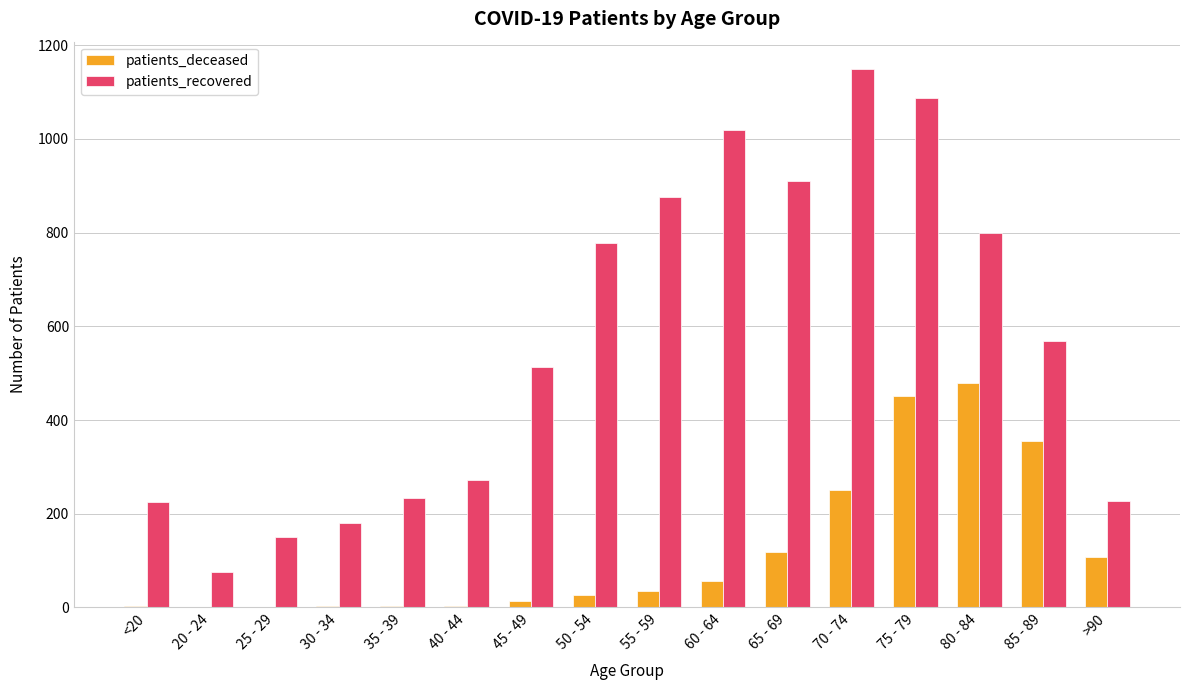

The value of patients_recovered at 75 - 79 is 1087. True or false?

True